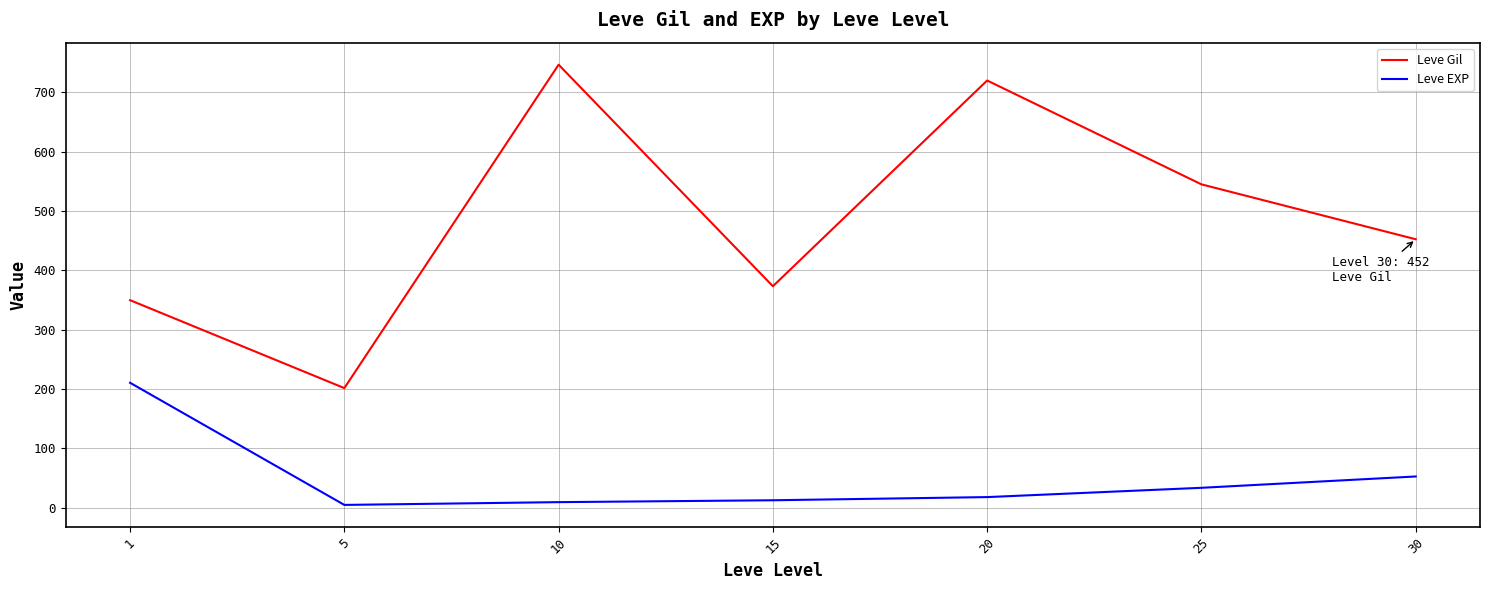

List the series in order of their overall mean, highest first.

Leve Gil, Leve EXP